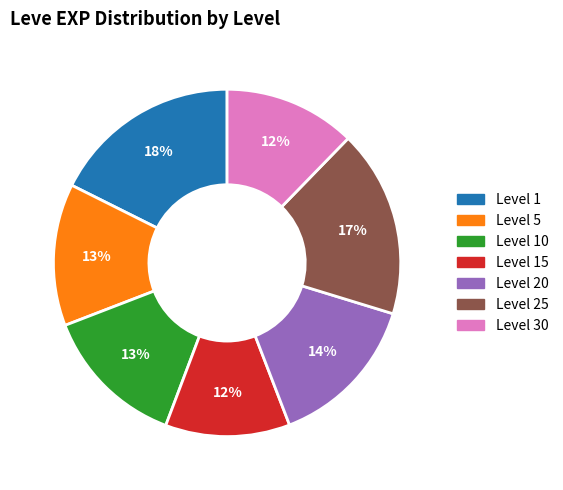

Is there a majority slice in this chart?

No